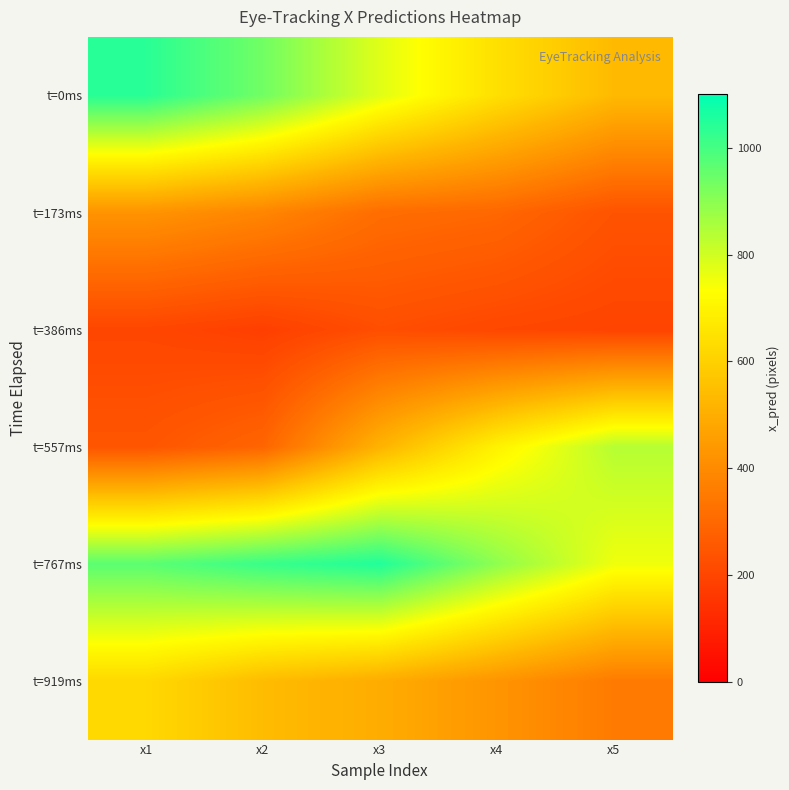

What is the spread (max minus min) of values at x1?

838.3